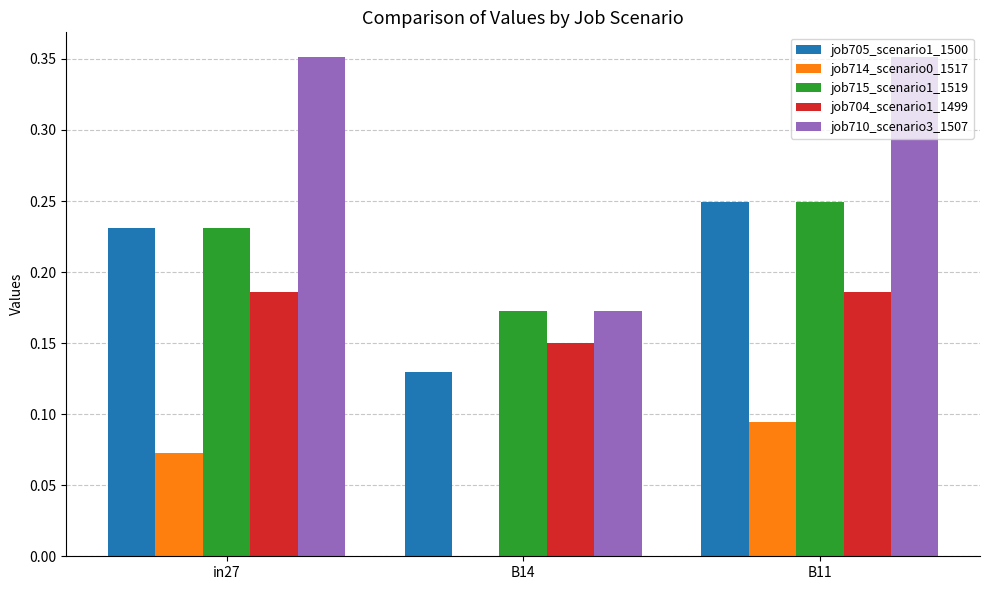

Where is job704_scenario1_1499 nearest to the value 0?

B14